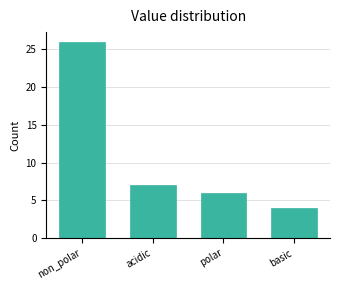

Reading left to right, transcribe all the data shown in this chart.

non_polar=26	acidic=7	polar=6	basic=4